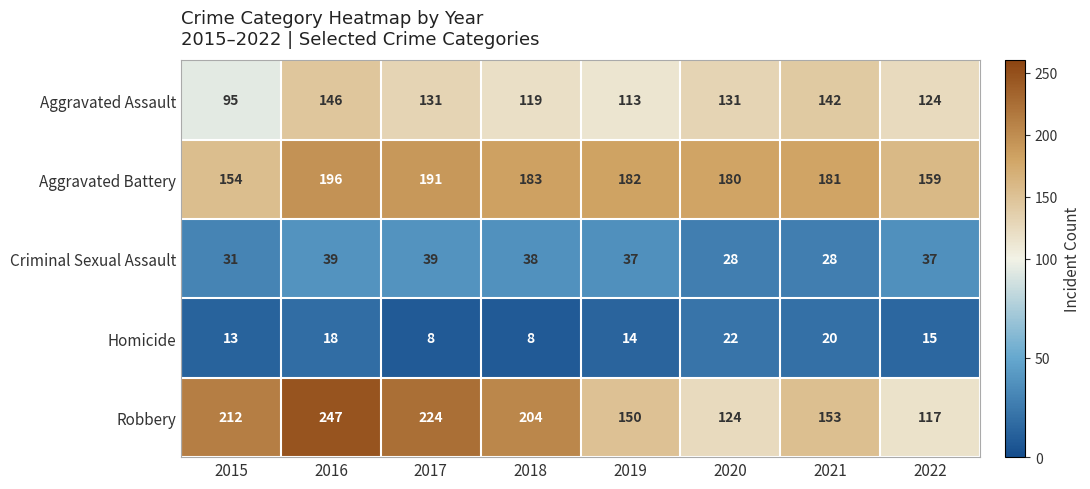

What is the difference between the highest and lowest values at 2015?

199